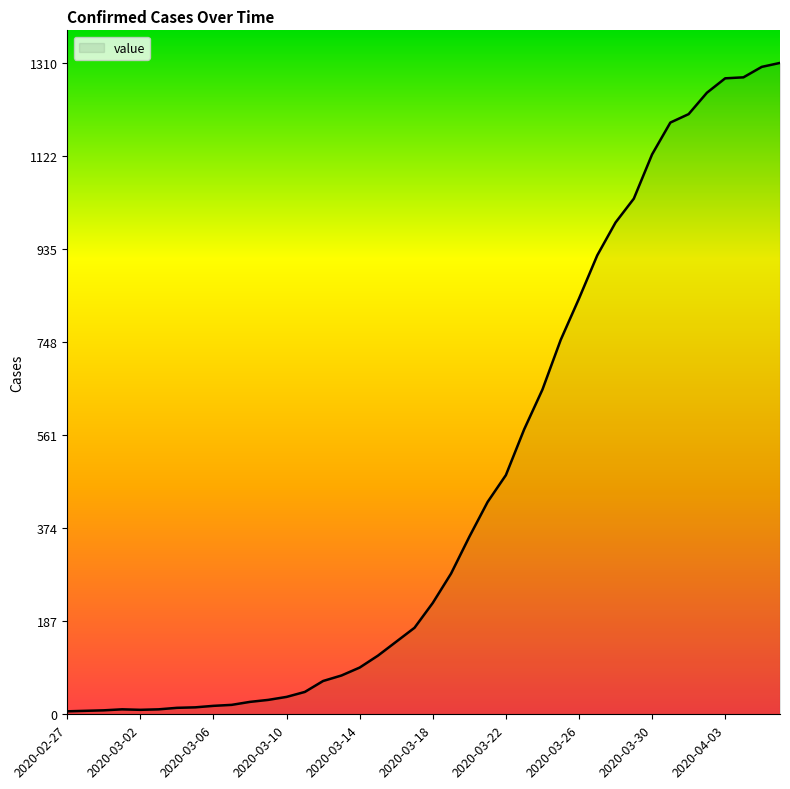

What is the difference between the maximum and minimum values?

1304